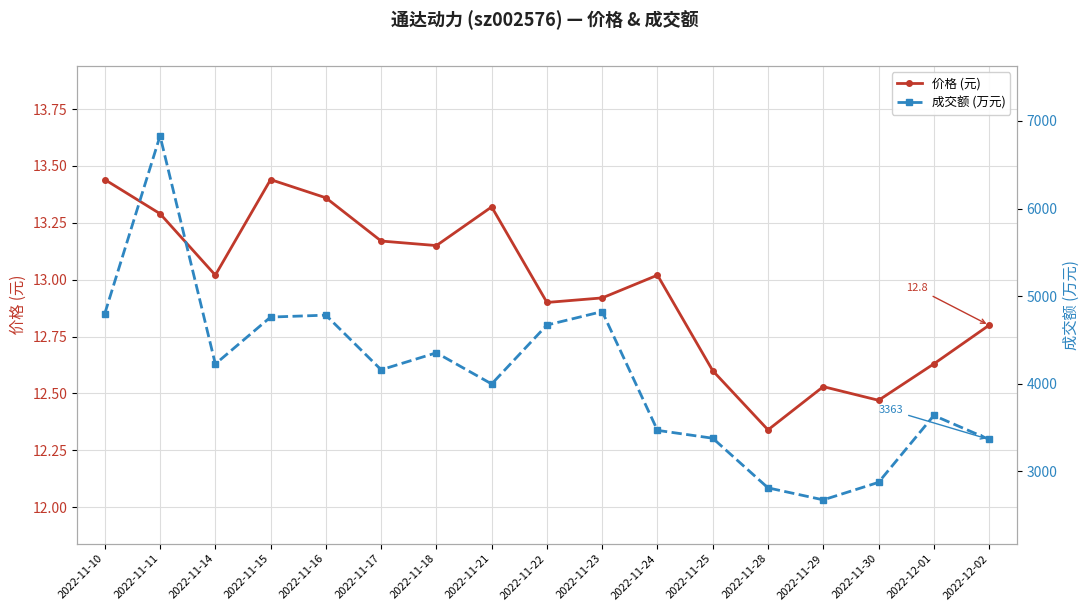

Between 2022-11-16 and 2022-12-02, which series saw the biggest shift?

成交额 (万元)